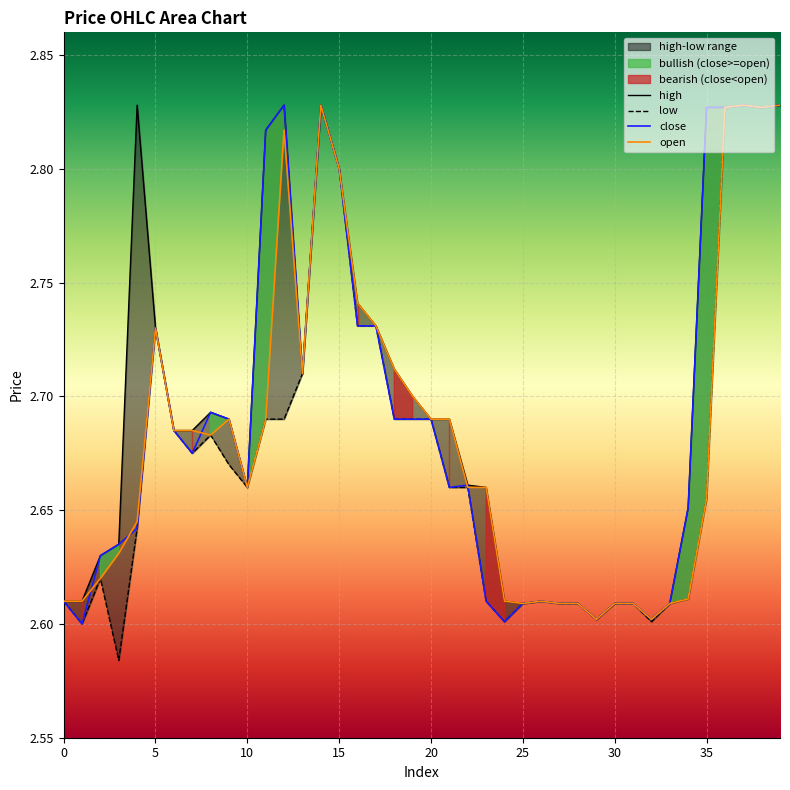

Which series changed the most between 1 and 23?

open